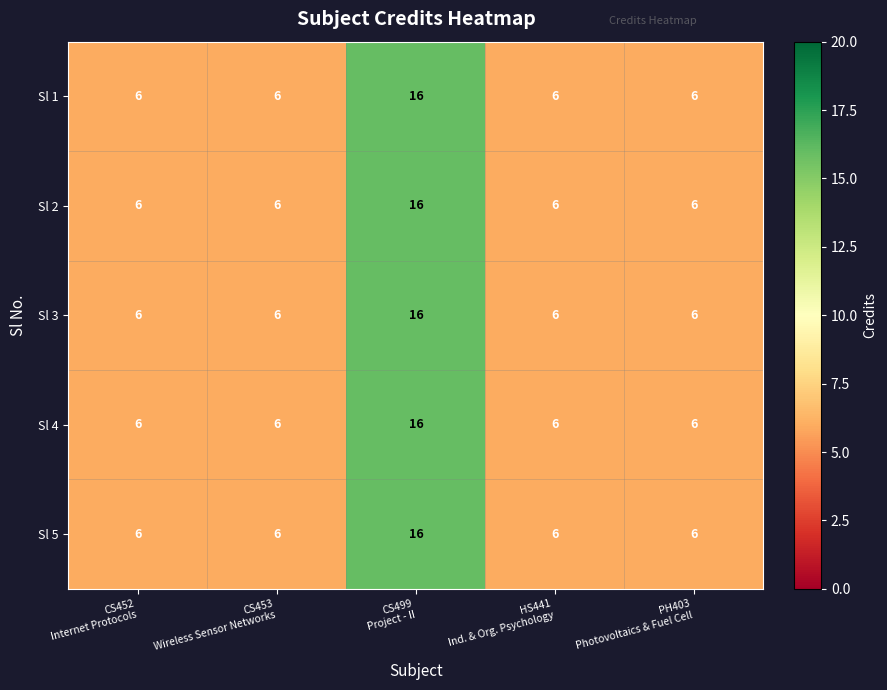

Reading left to right, extract all data points from this chart.

Sl 1: 6	6	16	6	6
Sl 2: 6	6	16	6	6
Sl 3: 6	6	16	6	6
Sl 4: 6	6	16	6	6
Sl 5: 6	6	16	6	6